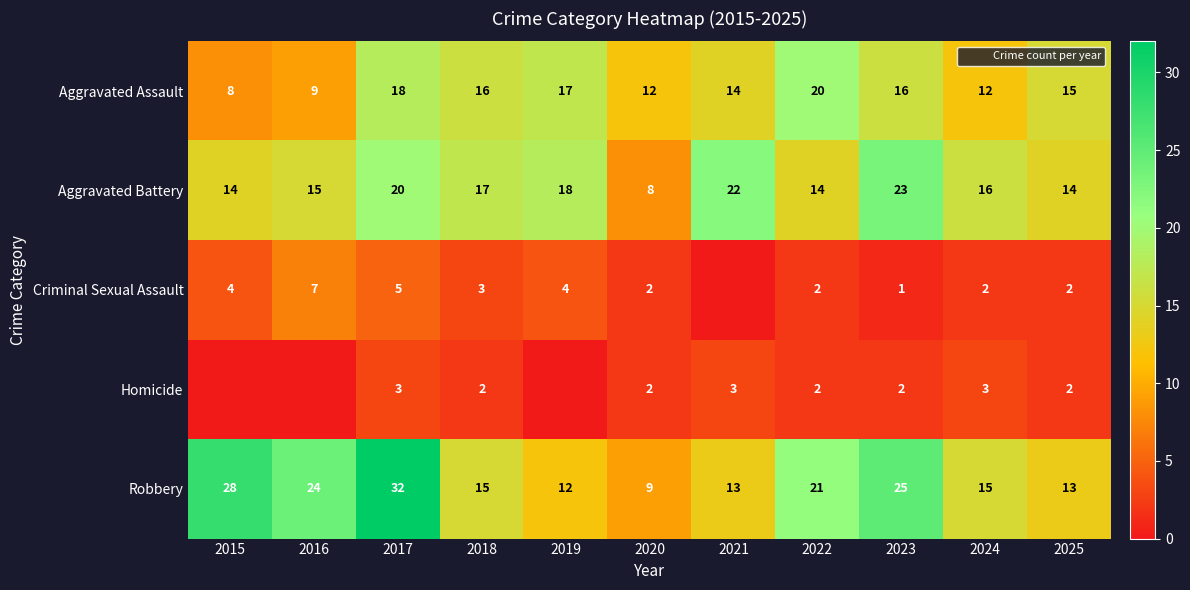

Is the value of Aggravated Battery at 2025 greater than the value of Robbery at 2022?

No